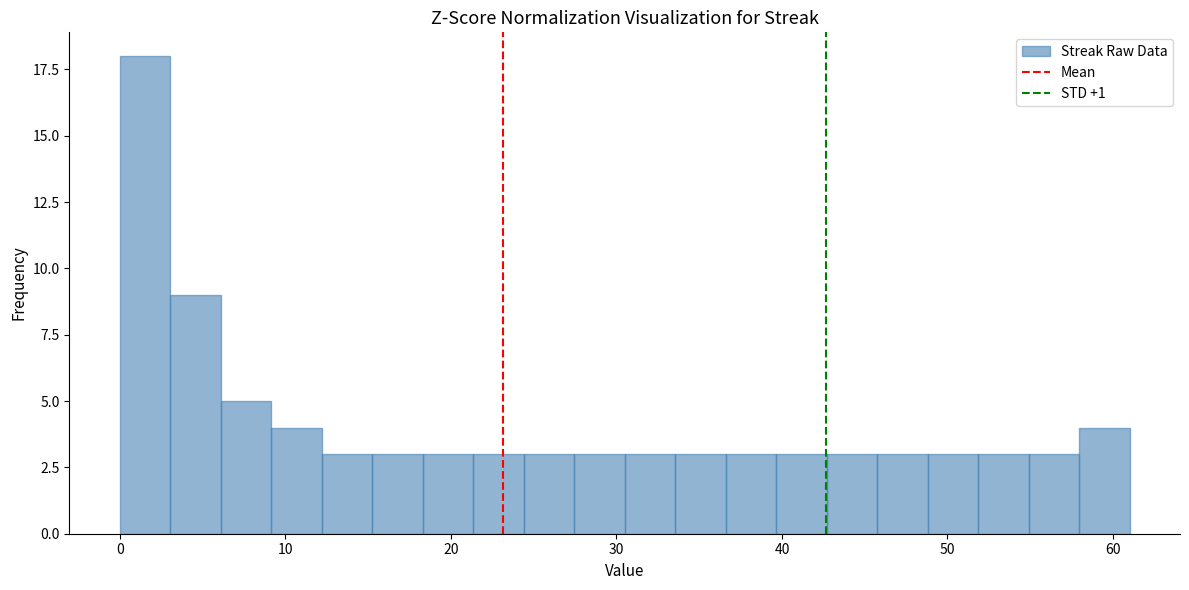

Read against the x-axis, roughly where is the centre of the tallest bar?

2